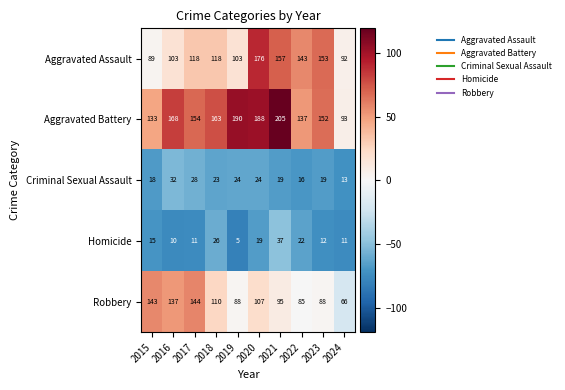

At which category does the chart reach its peak across all series?

2021